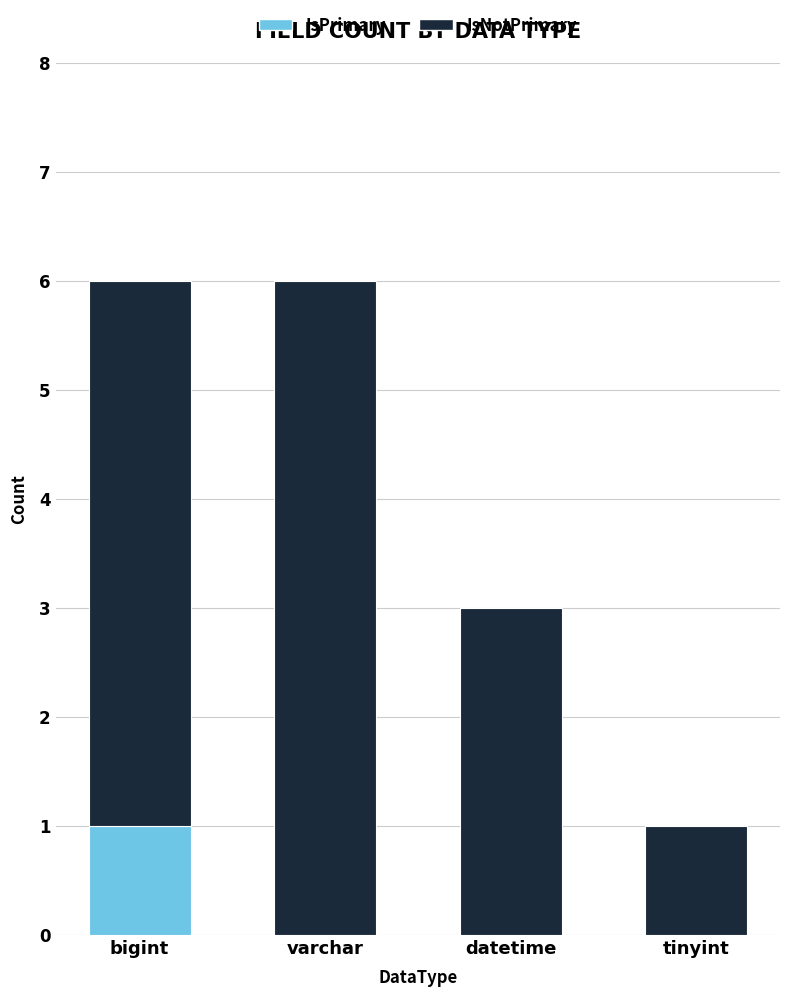

Reading left to right, transcribe the values for IsPrimary.

bigint=1	varchar=0	datetime=0	tinyint=0